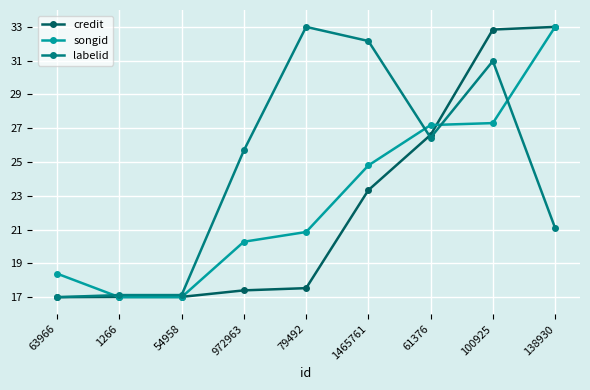

Where does the songid series first go above 20?

972963